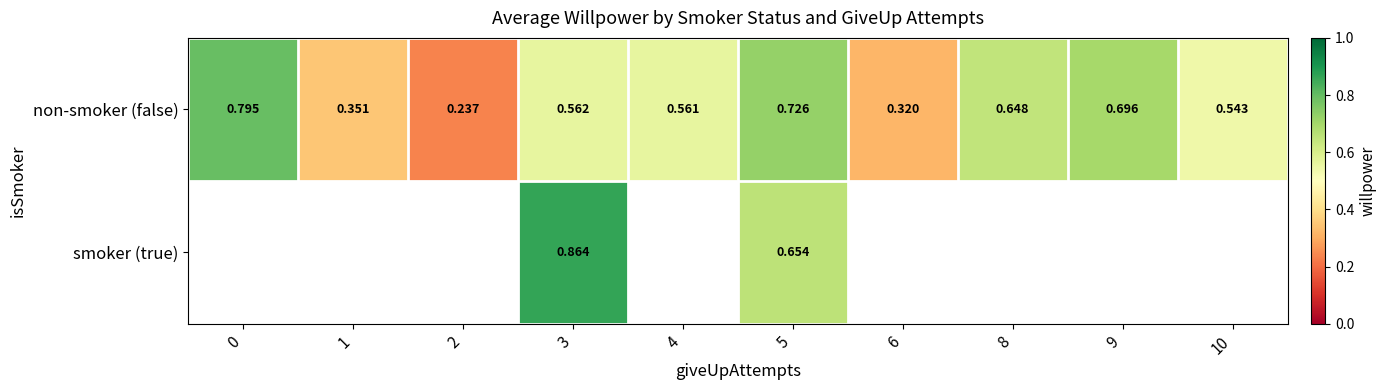

At which label does smoker (true) first exceed 0?

3